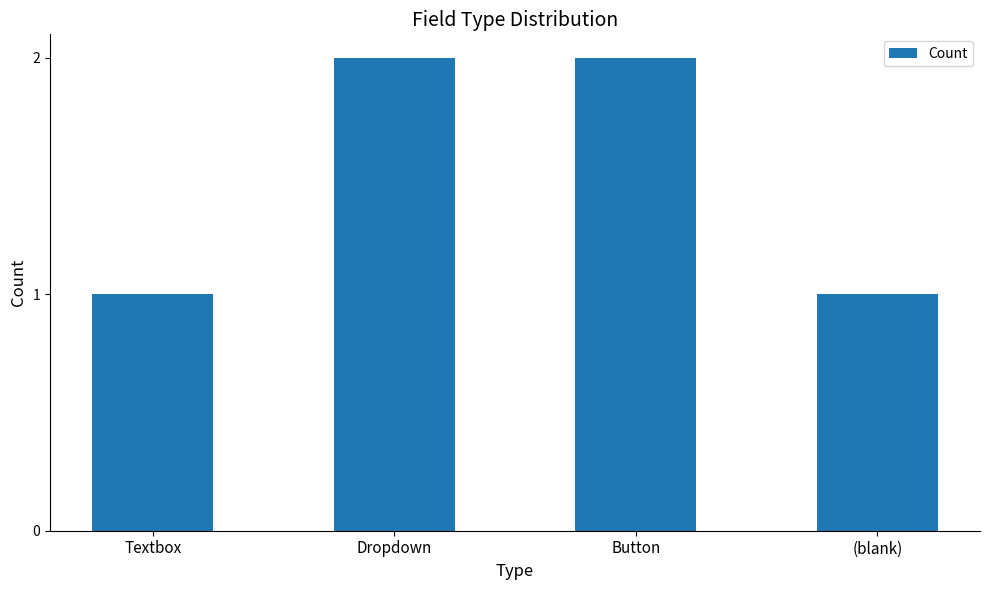

What is the ratio of the value at (blank) to the value at Button?

0.5